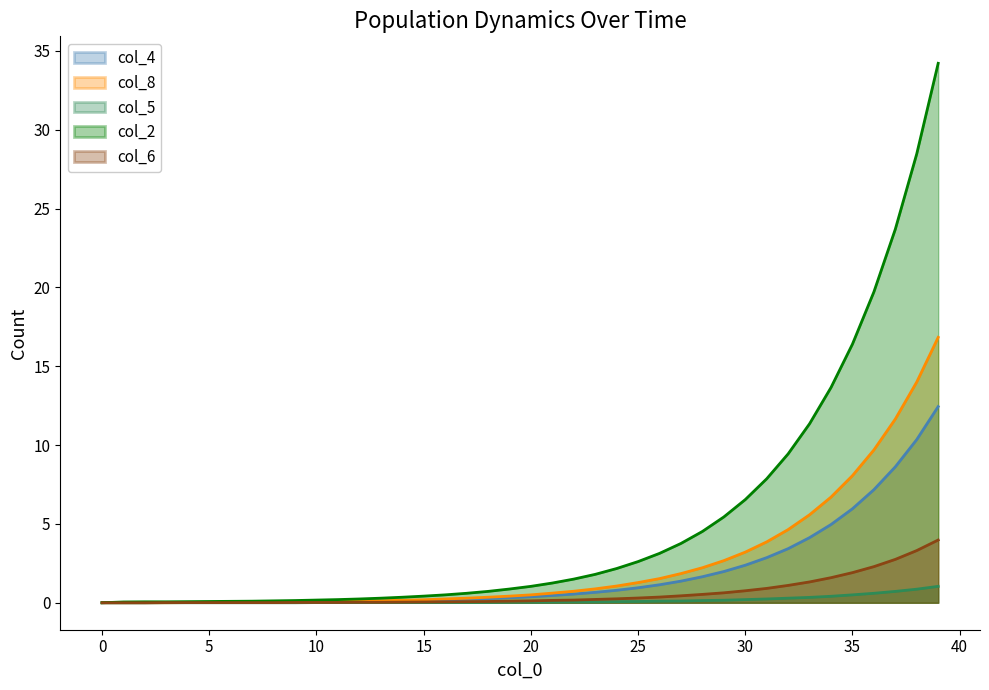

Which category has the highest value in the col_8 series?

39